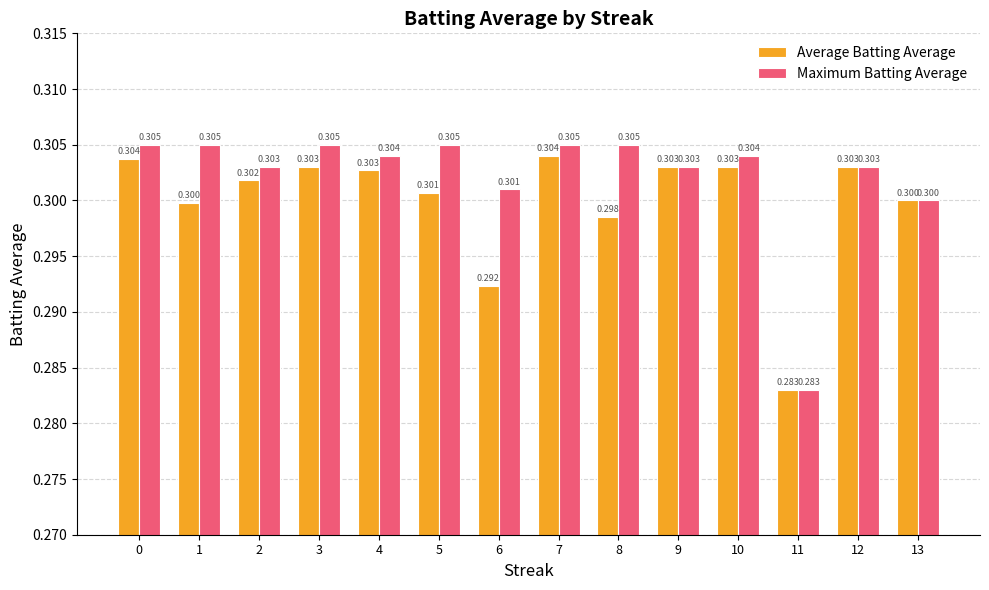

How many data points does each series have?

14